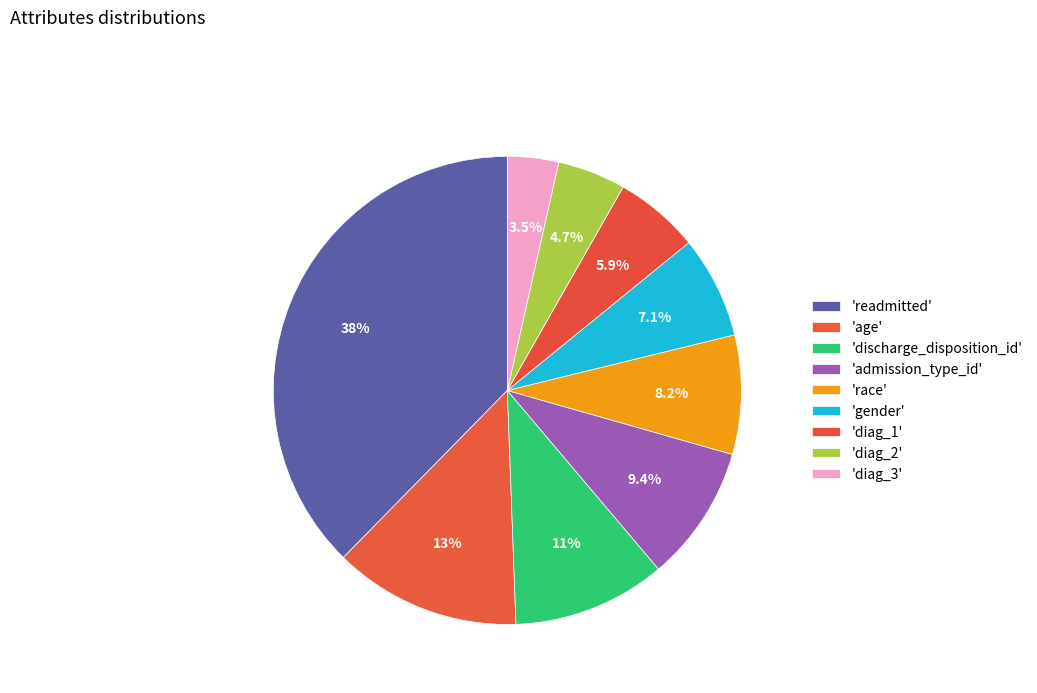

How many slices are in this pie chart?

9